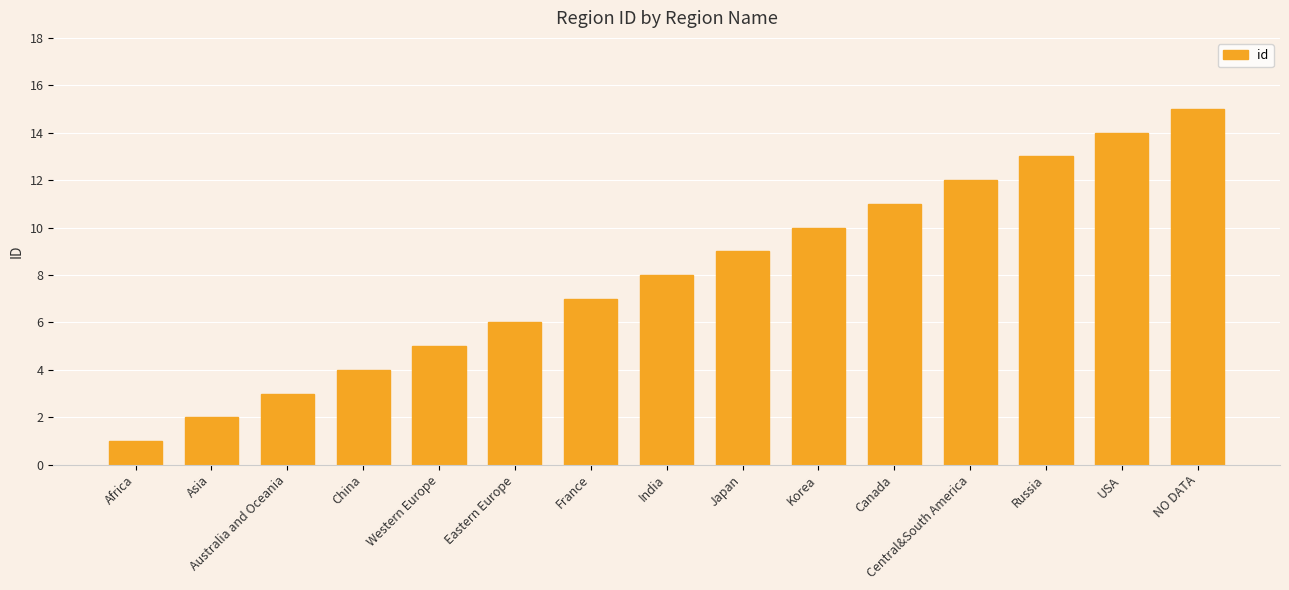

Does the chart contain stacked bars?

No